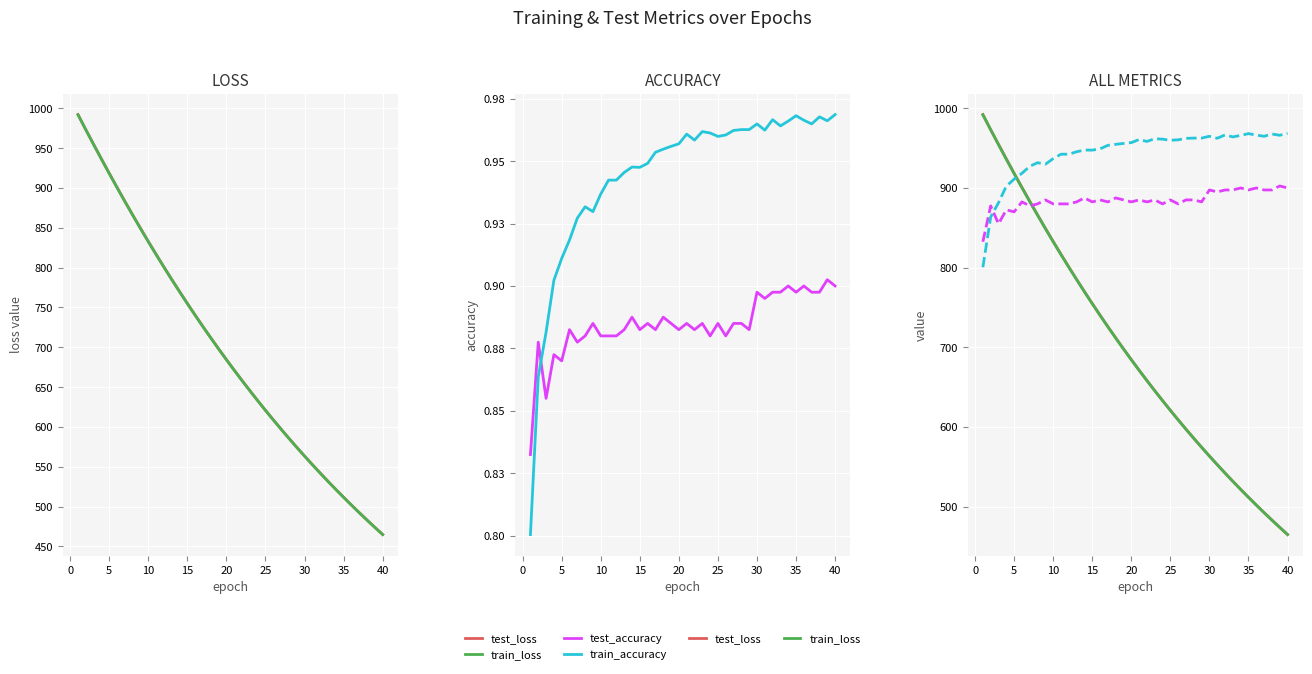

True or false: test_loss has a value of 239.7 at 17.

False